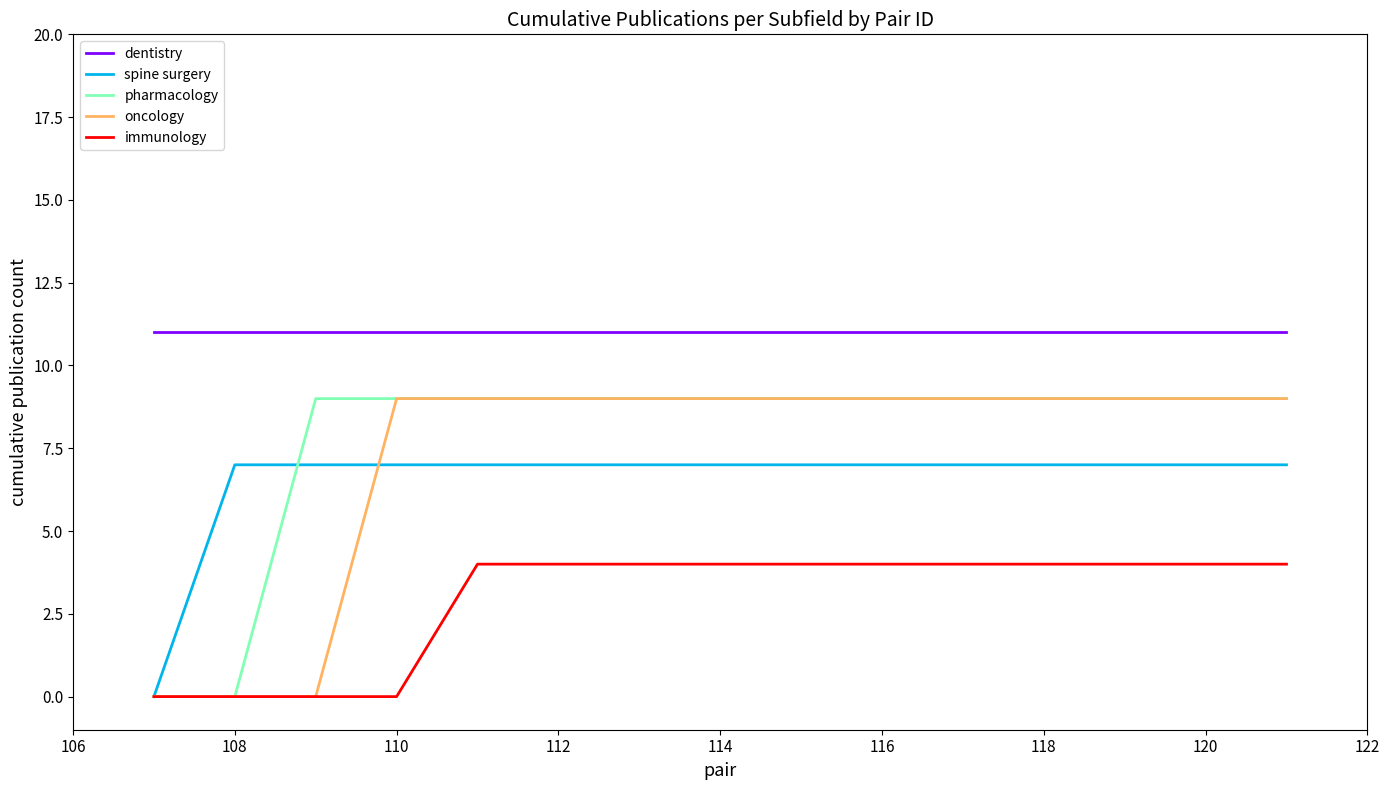

Which series has the largest total across all categories?

dentistry